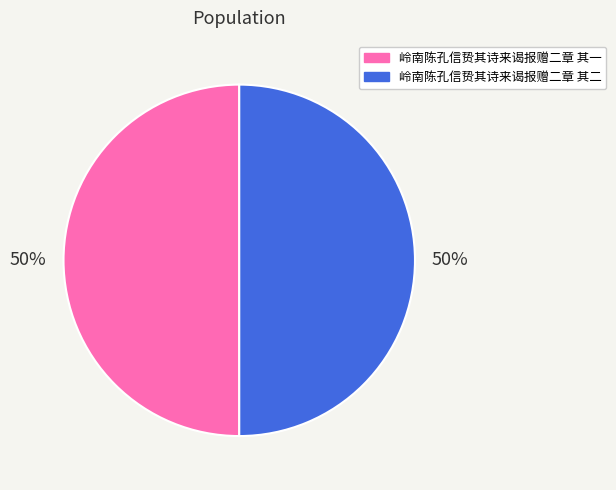

To the nearest percent, what portion does 岭南陈孔信贽其诗来谒报赠二章 其二 represent?

50%